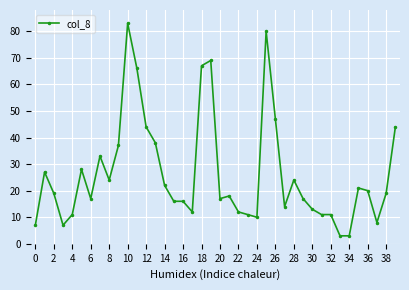

True or false: the data has more than 2 interior local peaks.

True